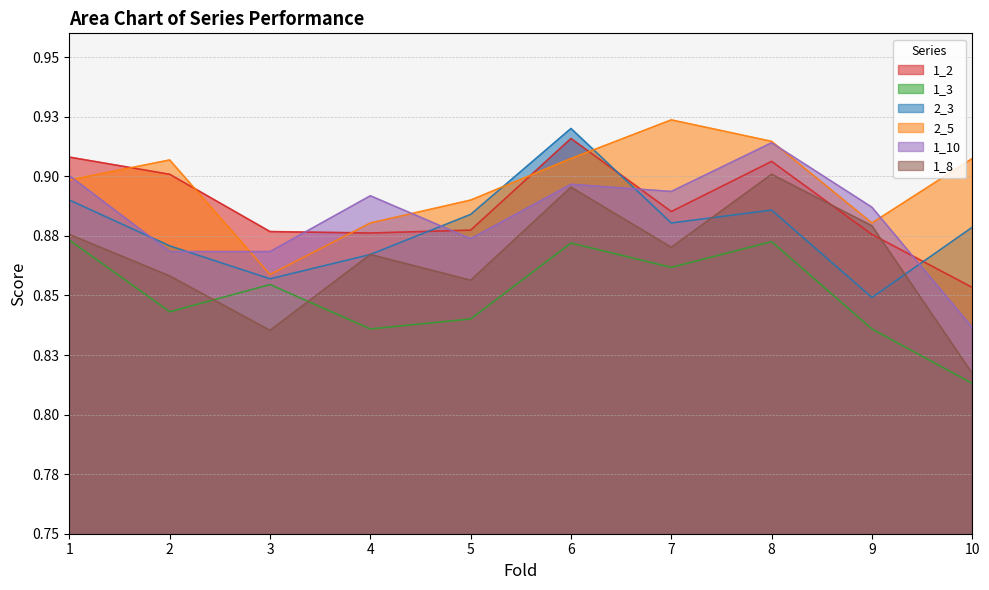

Is the value of 1_2 at 2 greater than the value of 2_5 at 1?

Yes